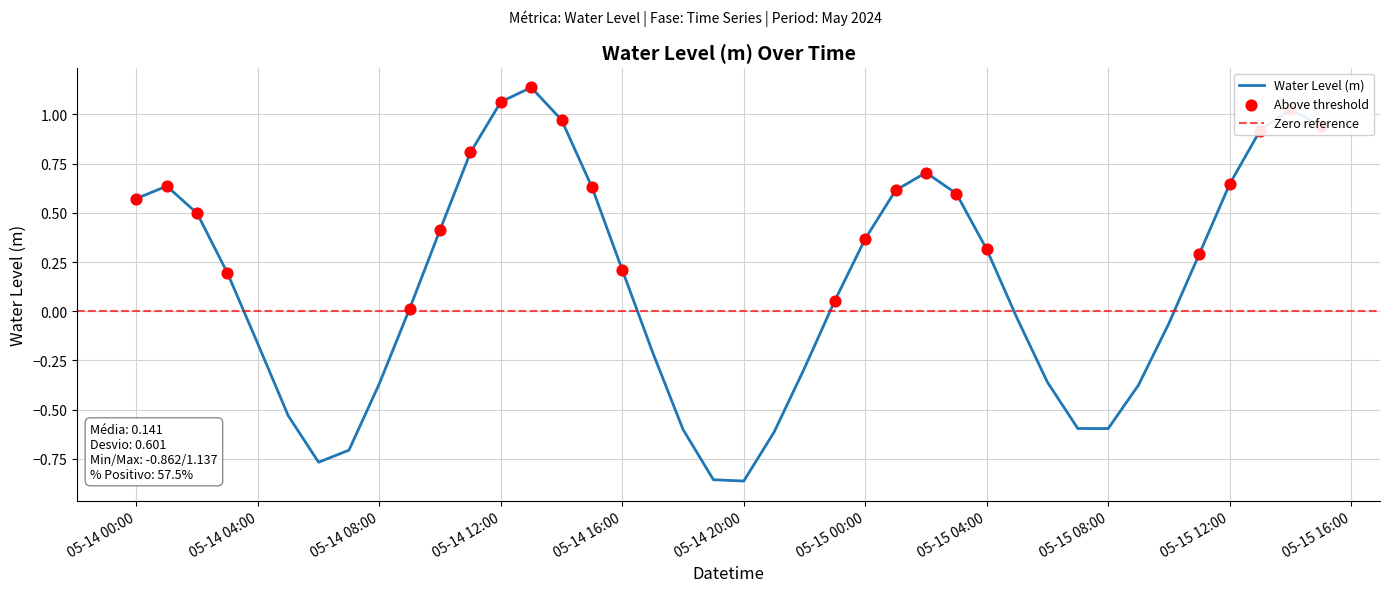

What is the change in value from 05-15 04:00 to 05-15 12:00?

+0.3